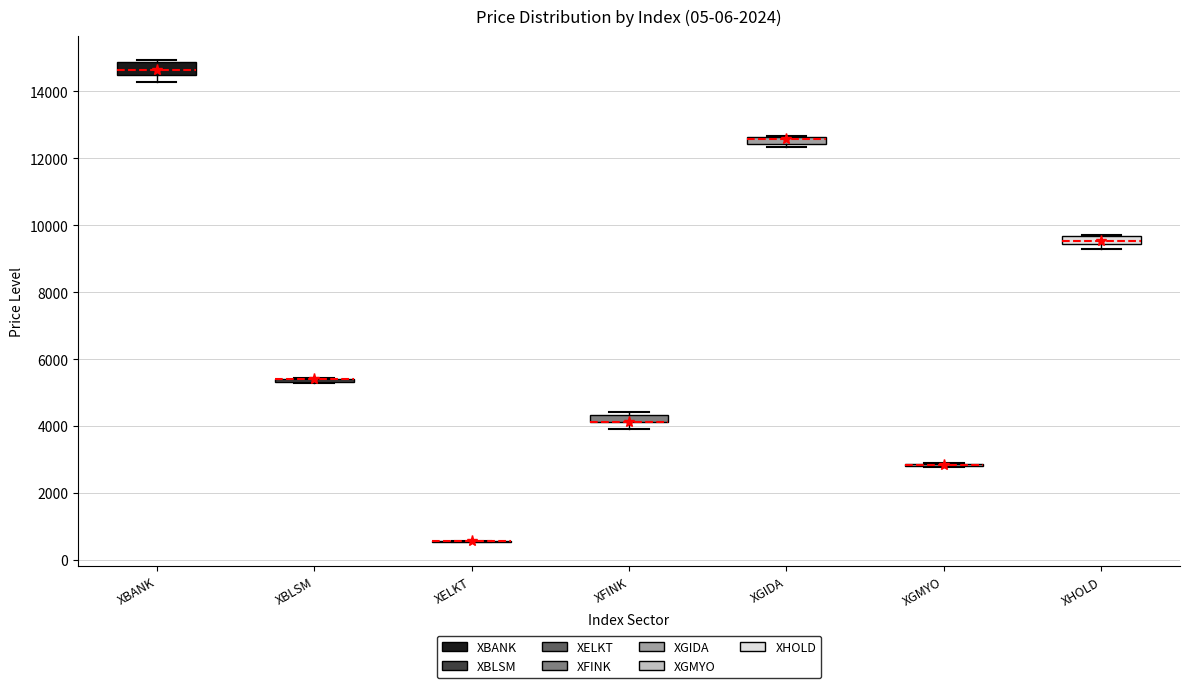

Where does the lower whisker of the box for XFINK end on the y-axis? The values are not printed on the chart, so give them approximately, as read against the axis.

4000